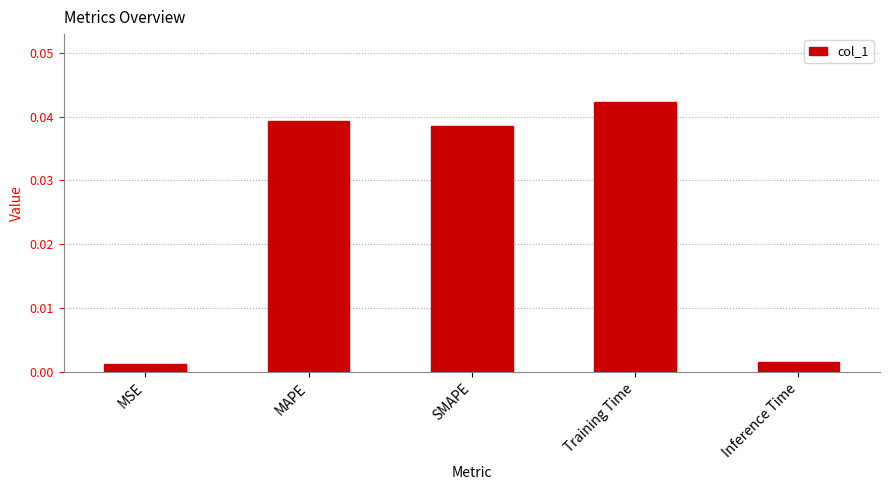

The value at SMAPE is 0.1. True or false?

False